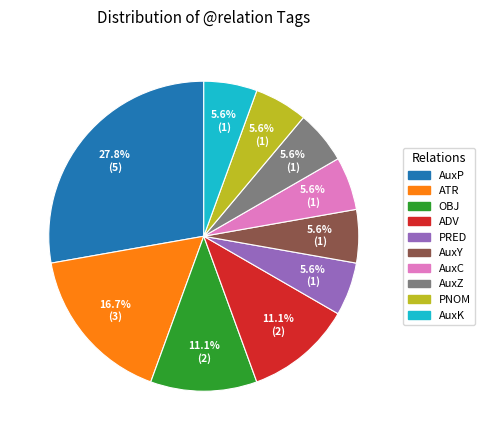

Is ATR the majority of the pie?

No